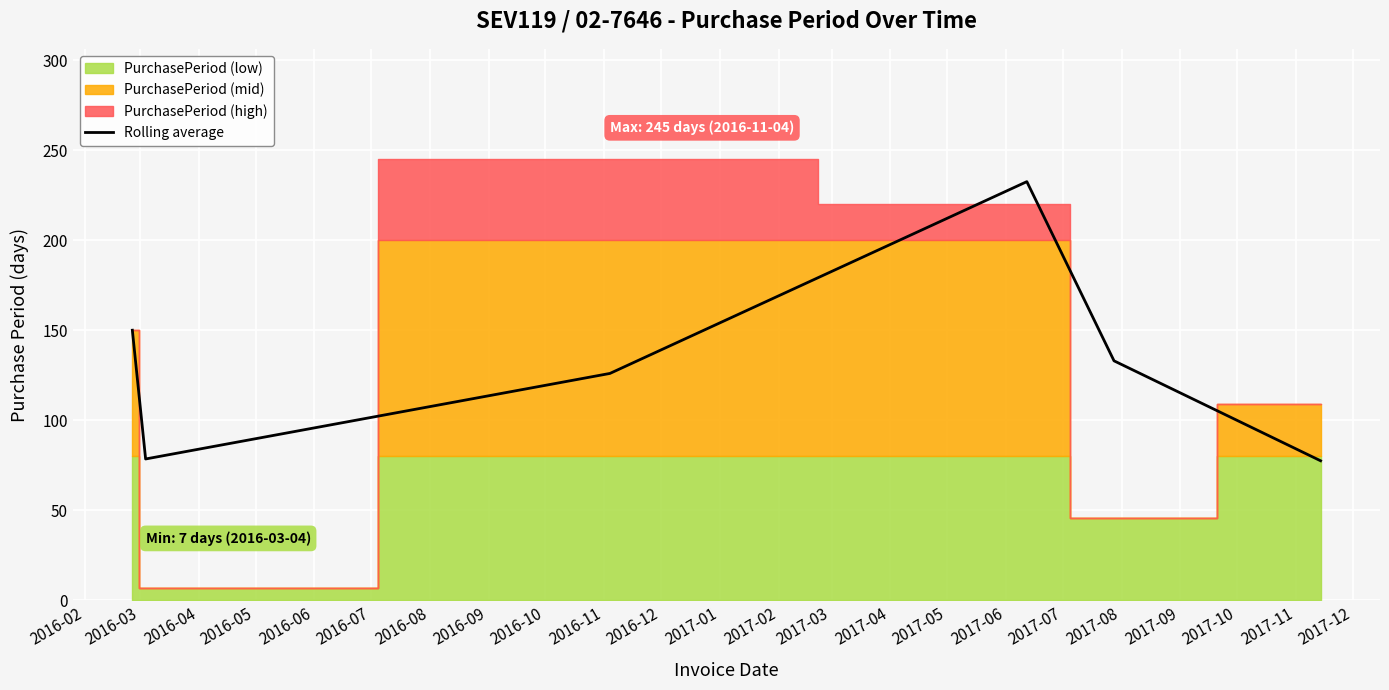

What is the lowest value of the Rolling average series?

77.5